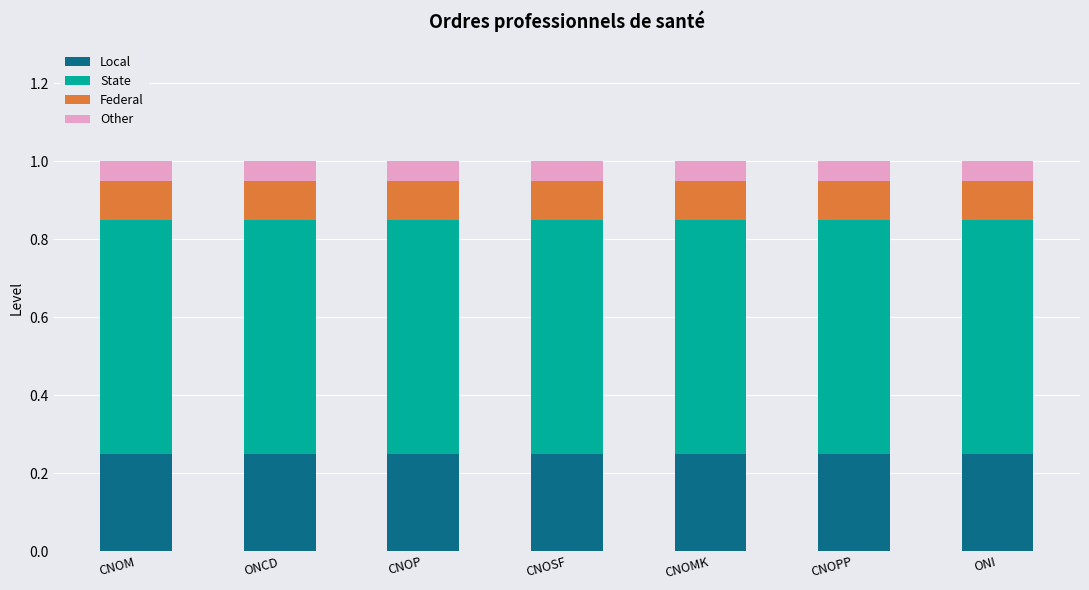

What is the sum of the Local values at ONCD and CNOSF?

0.5